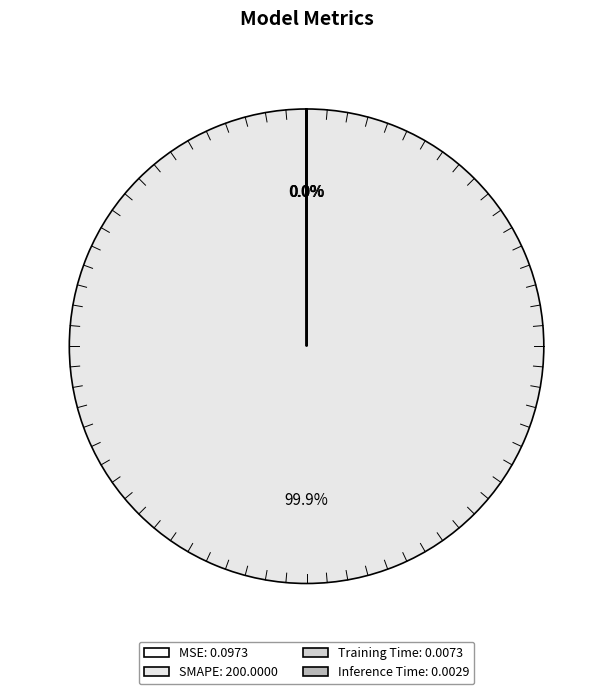

Rank the categories by value from lowest to highest.

Inference Time, Training Time, MSE, SMAPE